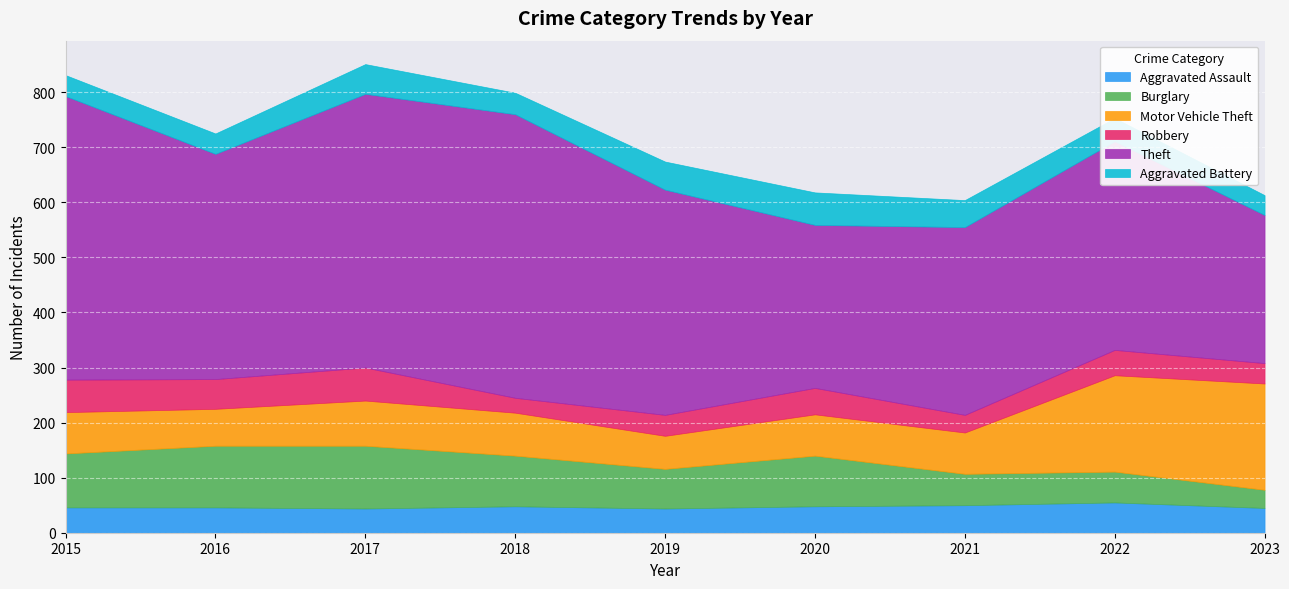

What is the value of the Burglary point at the 9th from the left?

33